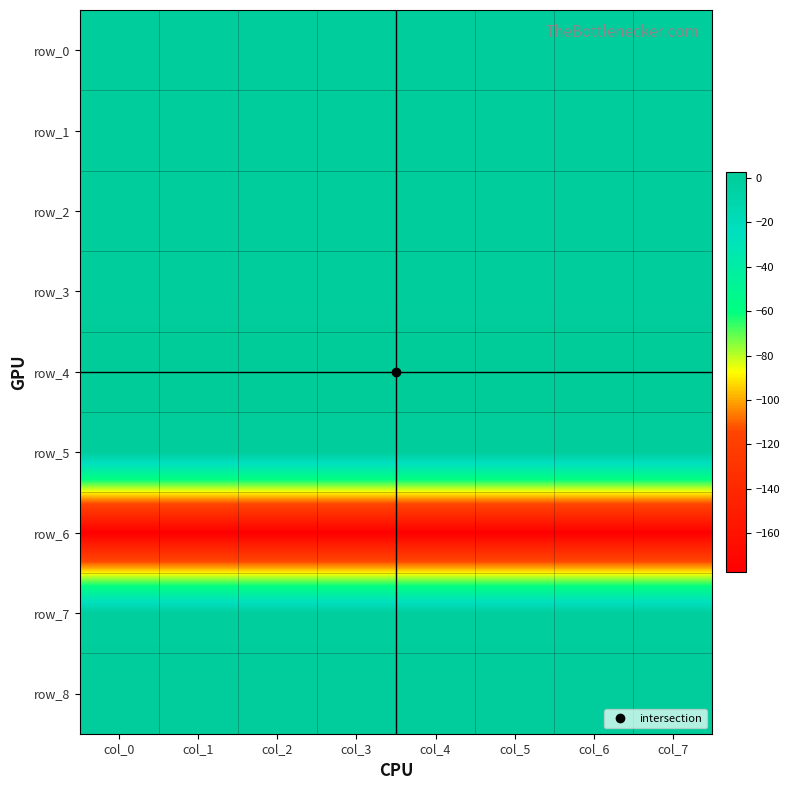

Which series has the largest total across all categories?

row_4